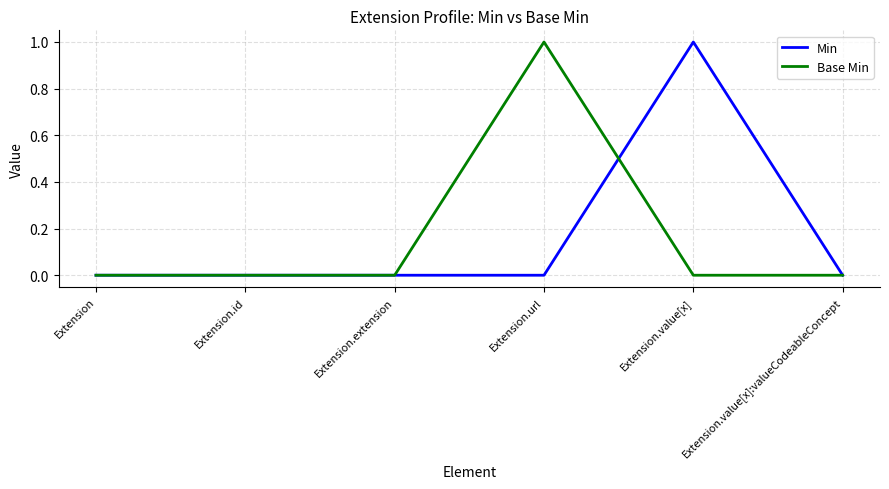

What position from the left is Extension.id?

2